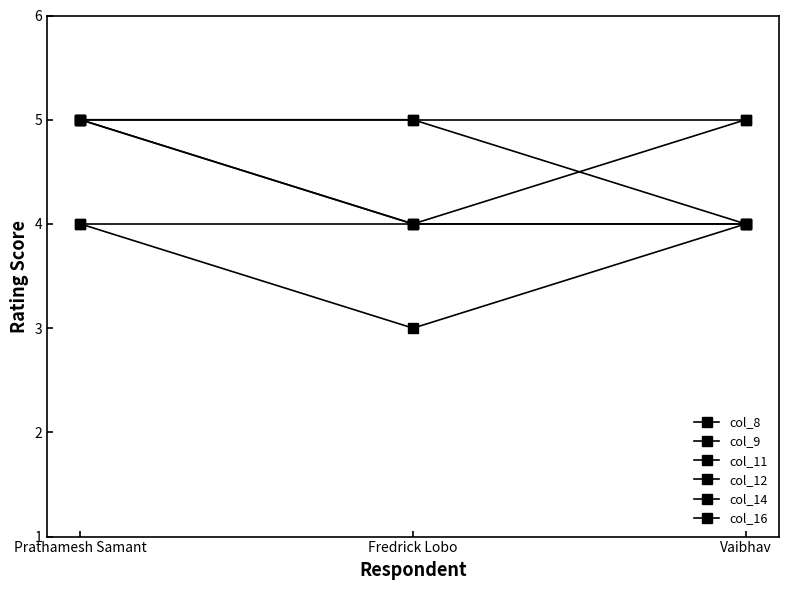

How many data points does each series have?

3